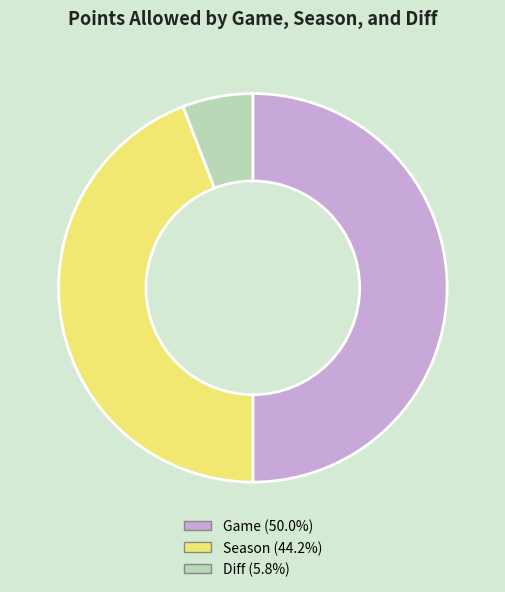

Combined, do Game (50.0%) and Diff (5.8%) account for over 50%?

Yes